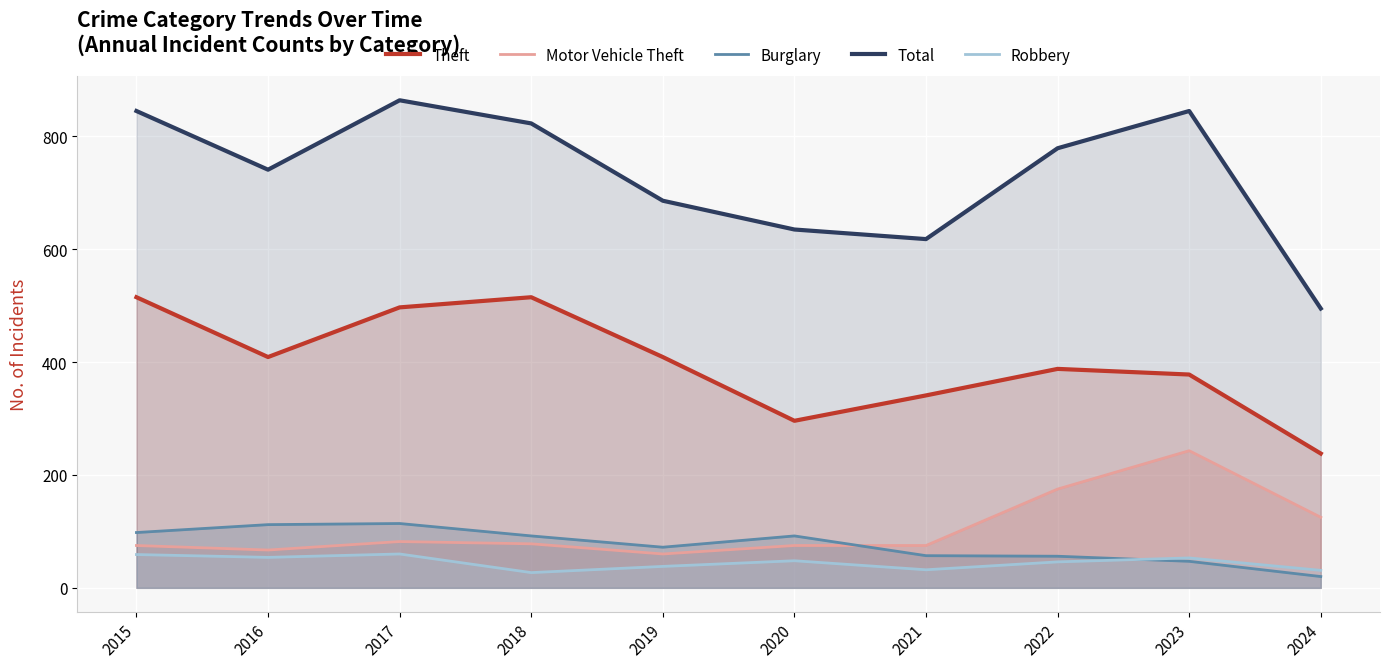

True or false: Motor Vehicle Theft and Robbery cross at least once.

False